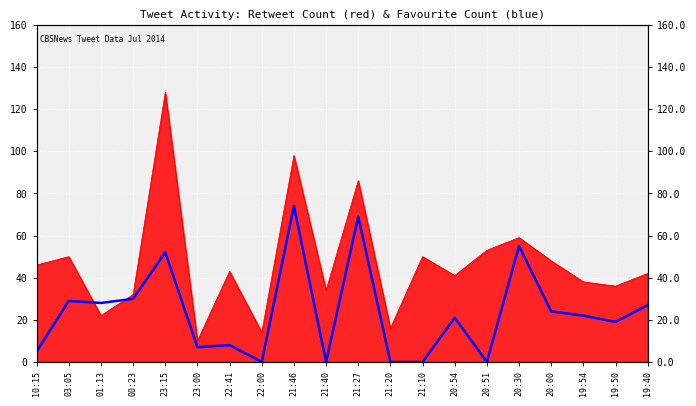

At which category does the data reach its first local valley?

01:13